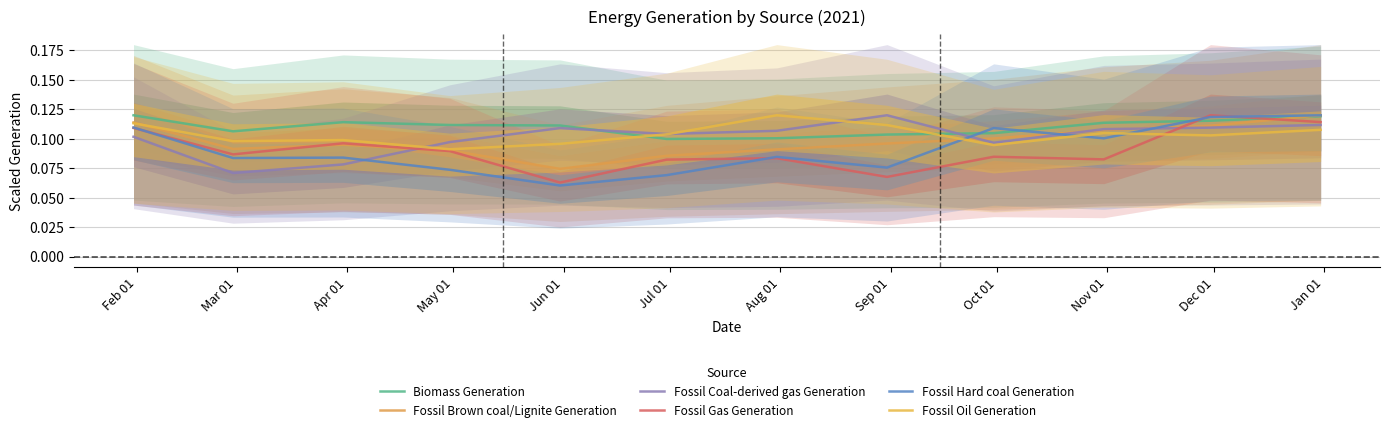

In Fossil Coal-derived gas Generation, how many points are higher than both neighbors (excluding endpoints)?

2